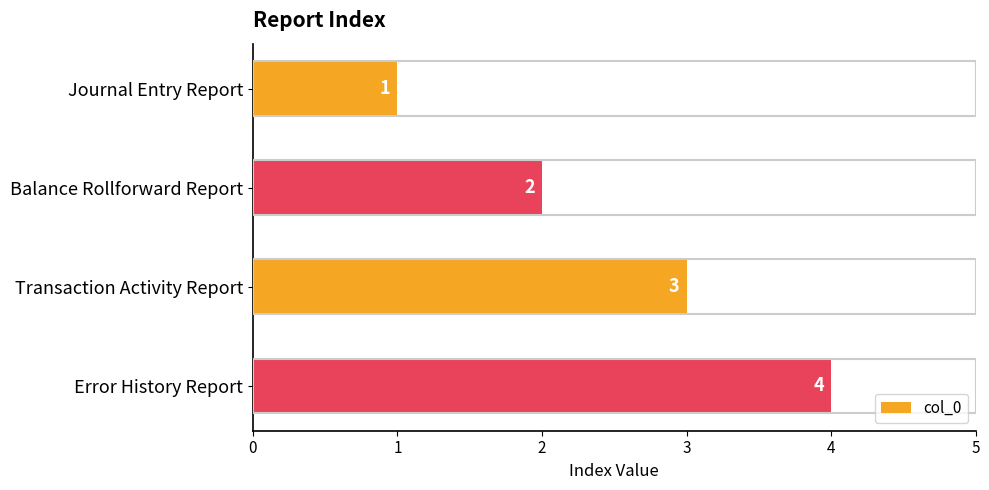

How many values are between 2 and 4?

3